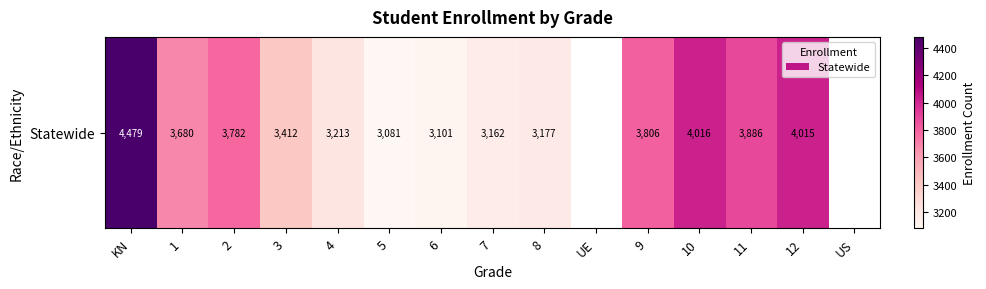

The chart shows a value of 6705.6 at 11. True or false?

False